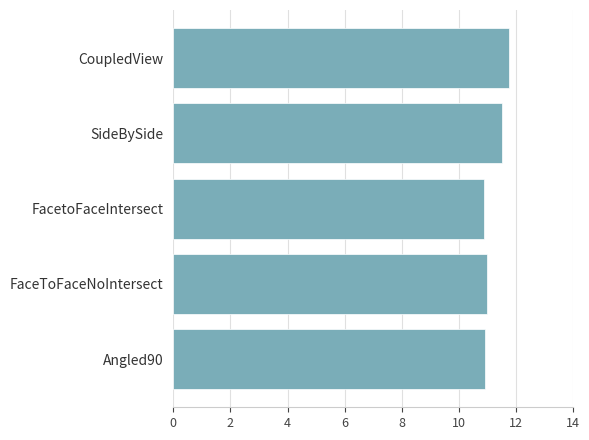

Count the number of data series in this chart.

1